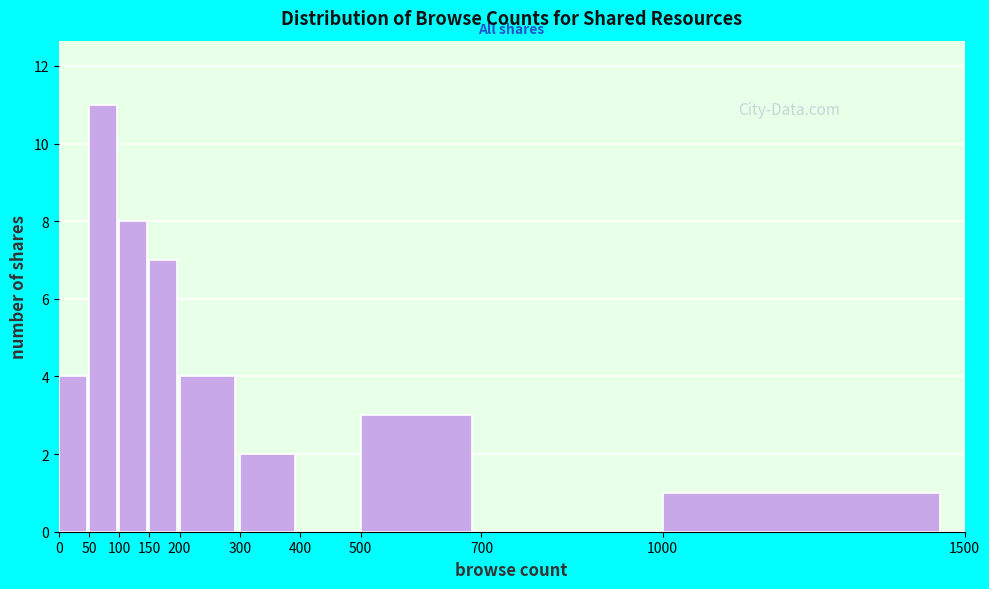

How tall is the bar that spans 0 to 50 on the x-axis? The values are not printed on the chart, so give them approximately, as read against the axis.

4